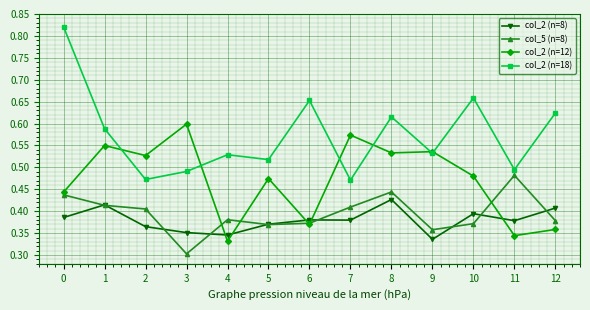

Count the col_2 (n=8) values in the range 0 to 1.

13